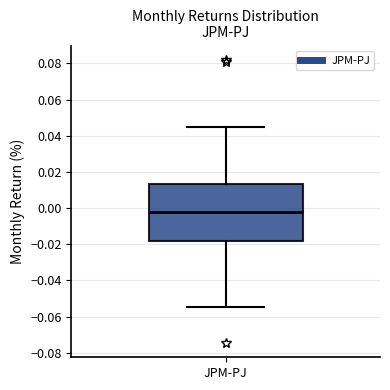

Transcribe this box plot: give where the median line is, the range the box spans, and where the two whiskers end, as read against the y-axis. The values are not printed on the chart, so give them approximately, as read against the axis.

median -0.002, box -0.018 to 0.014, whiskers -0.054 to 0.044